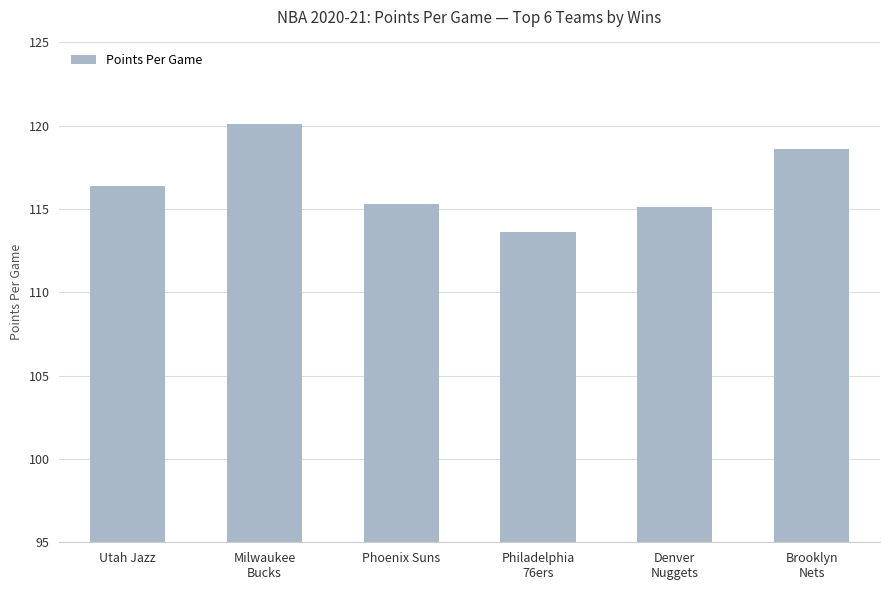

At which category does the chart reach its peak across all series?

Milwaukee
Bucks